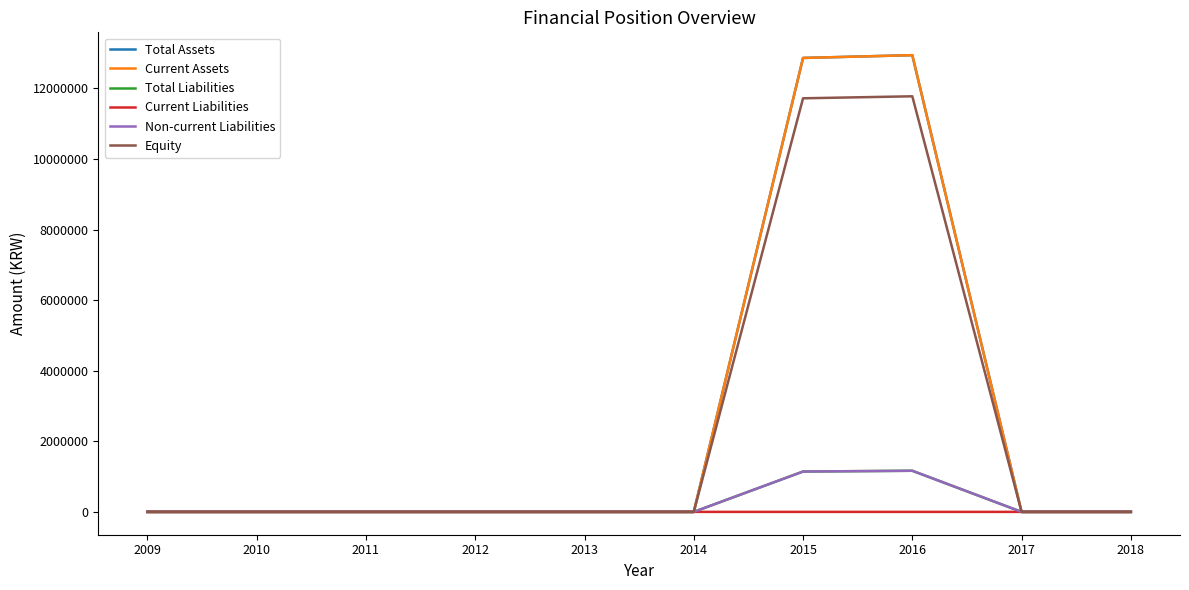

Reading right to left, transcribe all the data shown in this chart.

Total Assets: 2018=0	2017=0	2016=12940884	2015=12862345	2014=0	2013=0	2012=0	2011=0	2010=0	2009=0
Current Assets: 2018=0	2017=0	2016=12940884	2015=12862345	2014=0	2013=0	2012=0	2011=0	2010=0	2009=0
Total Liabilities: 2018=0	2017=0	2016=1165347	2015=1143411	2014=0	2013=0	2012=0	2011=0	2010=0	2009=0
Current Liabilities: 2018=0	2017=0	2016=77	2015=155	2014=0	2013=0	2012=0	2011=0	2010=0	2009=0
Non-current Liabilities: 2018=0	2017=0	2016=1165269	2015=1143256	2014=0	2013=0	2012=0	2011=0	2010=0	2009=0
Equity: 2018=0	2017=0	2016=11775538	2015=11718934	2014=0	2013=0	2012=0	2011=0	2010=0	2009=0